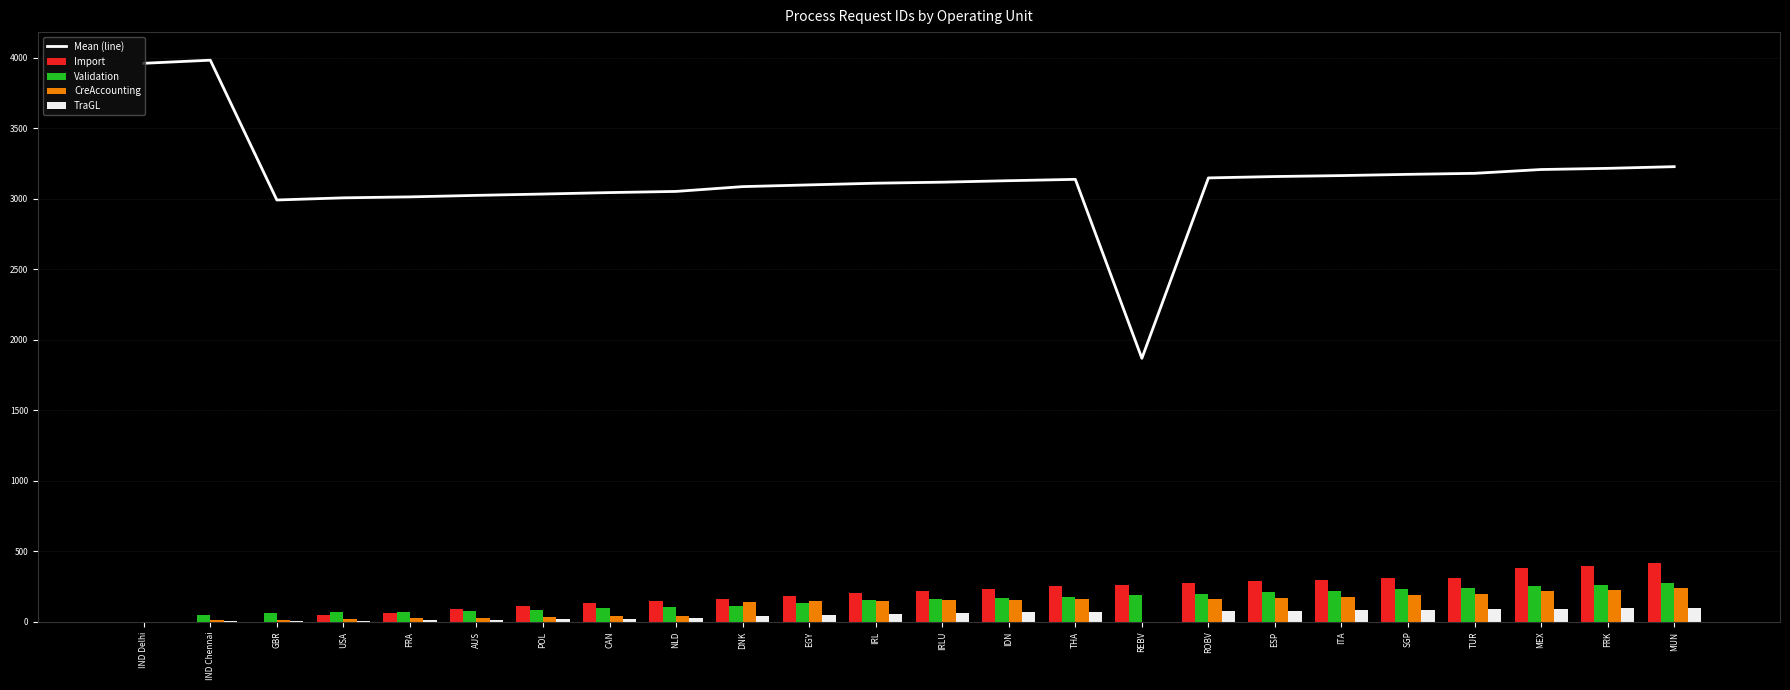

What is the value of the TraGL bar at the 10th from the left?

39.0